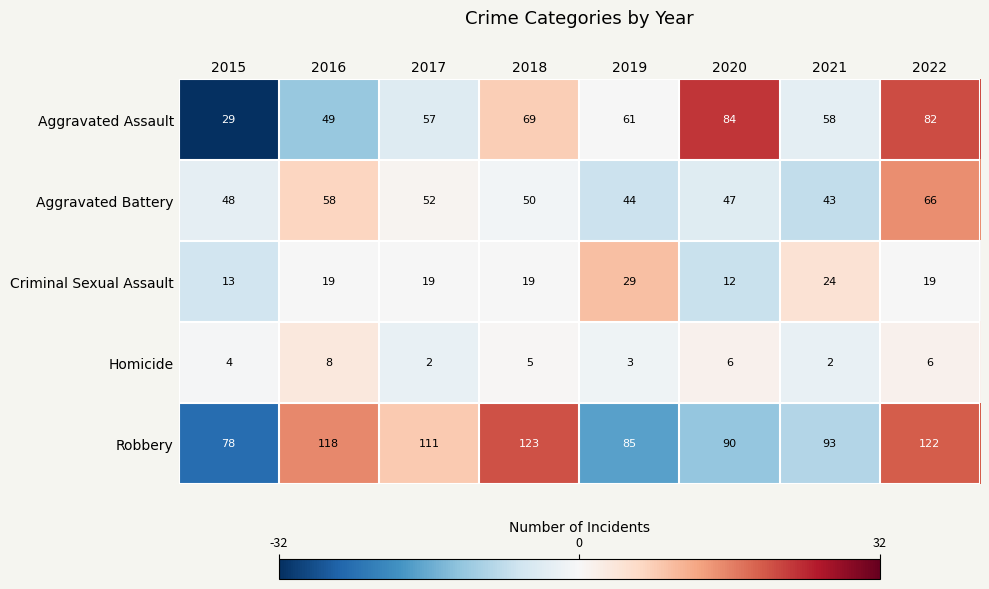

The Aggravated Battery series shows 52 at 2017. True or false?

True